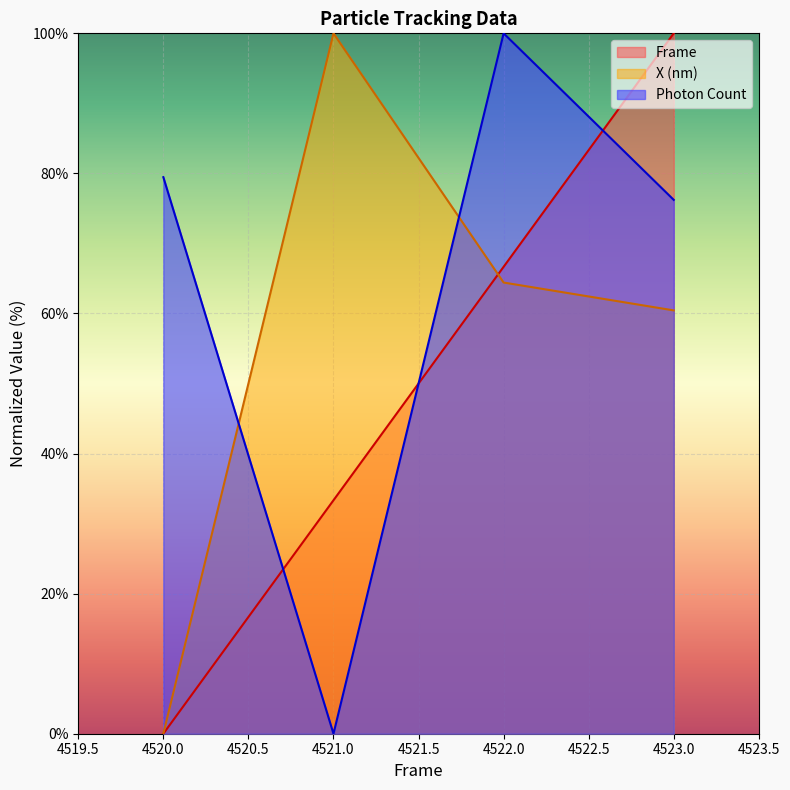

Which series has the largest range (max minus min)?

Frame